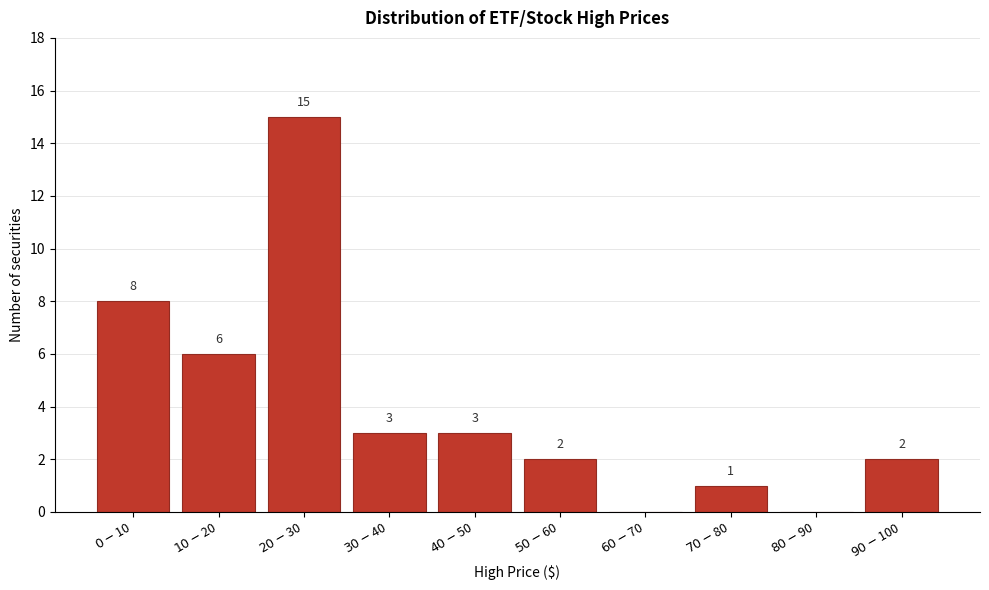

What is the greatest value displayed?

15